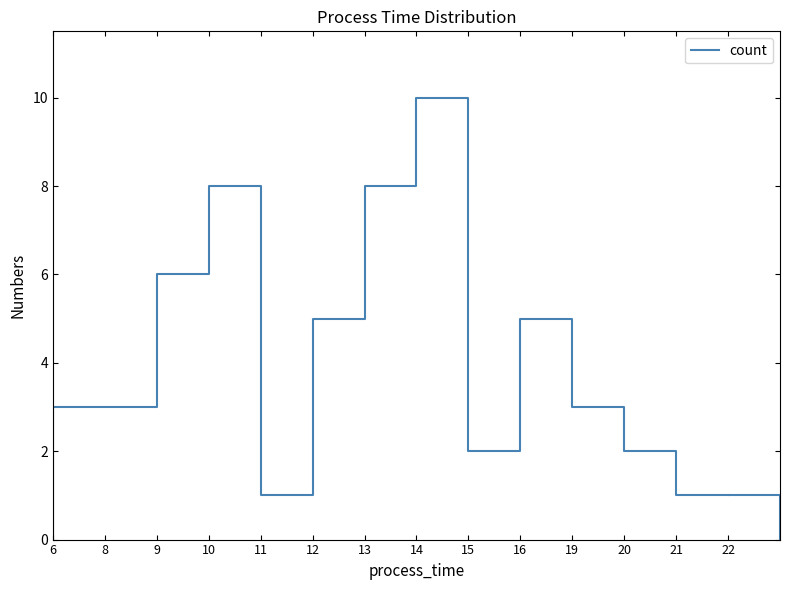

Which has a higher value, 21 or 14?

14